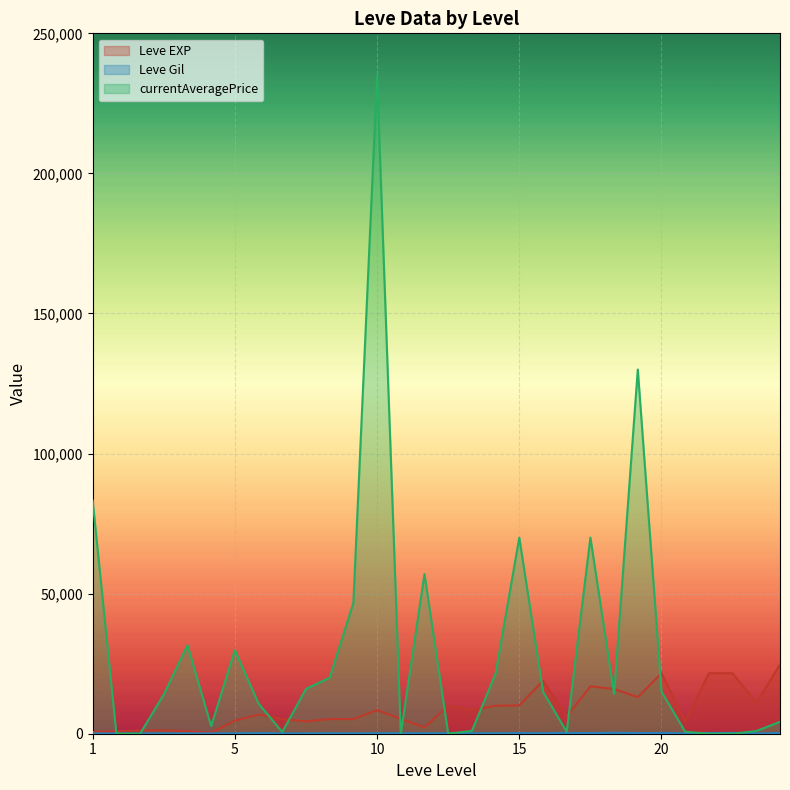

What is the average value of the currentAveragePrice series?

29691